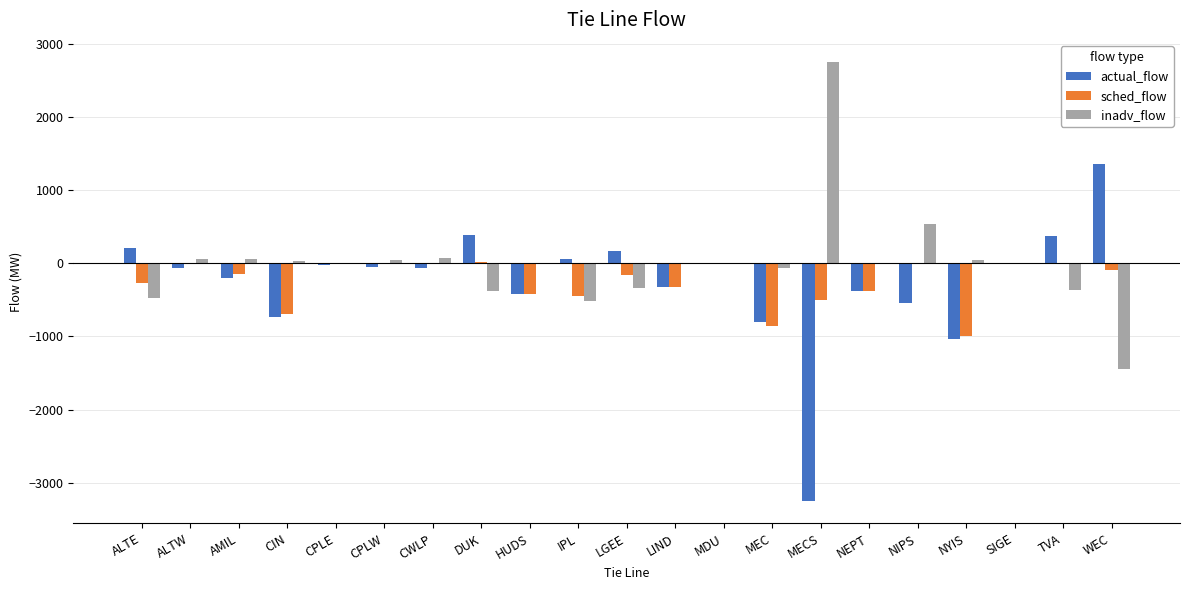

The actual_flow series shows -3257.0 at MECS. True or false?

True